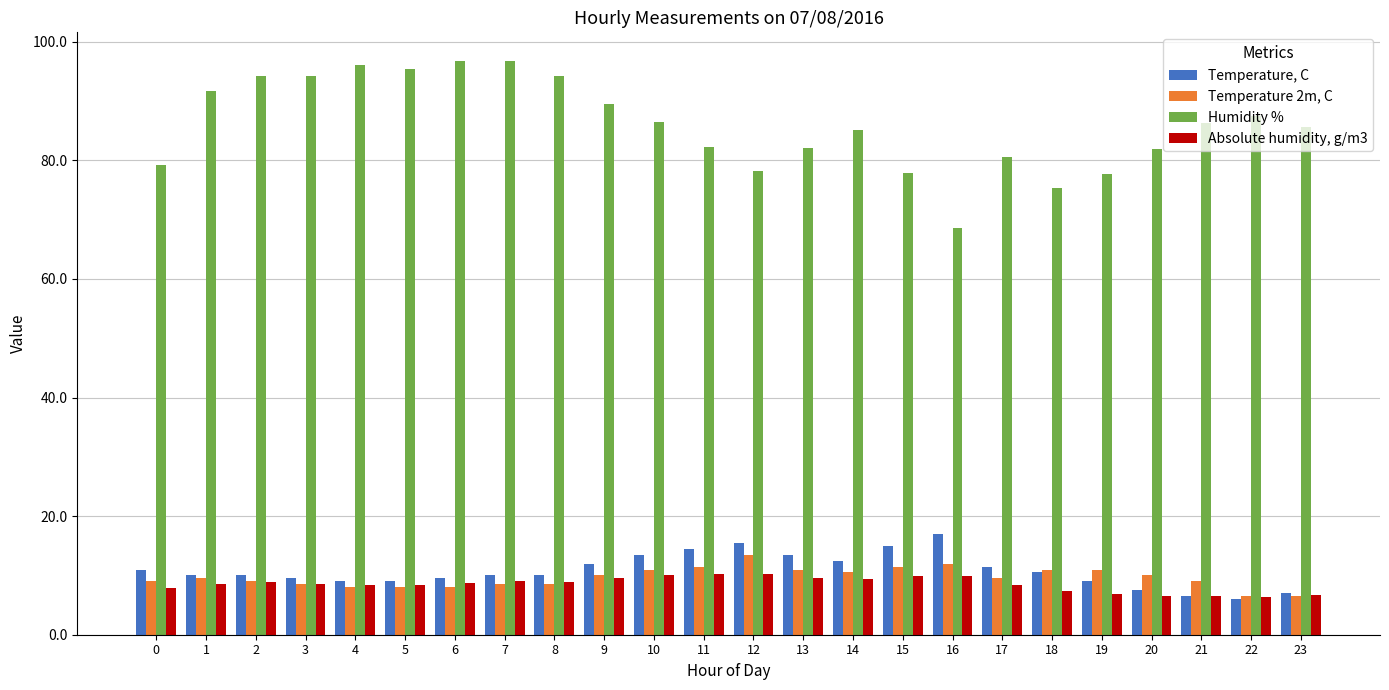

What is the lowest value of the Temperature 2m, C series?

6.5